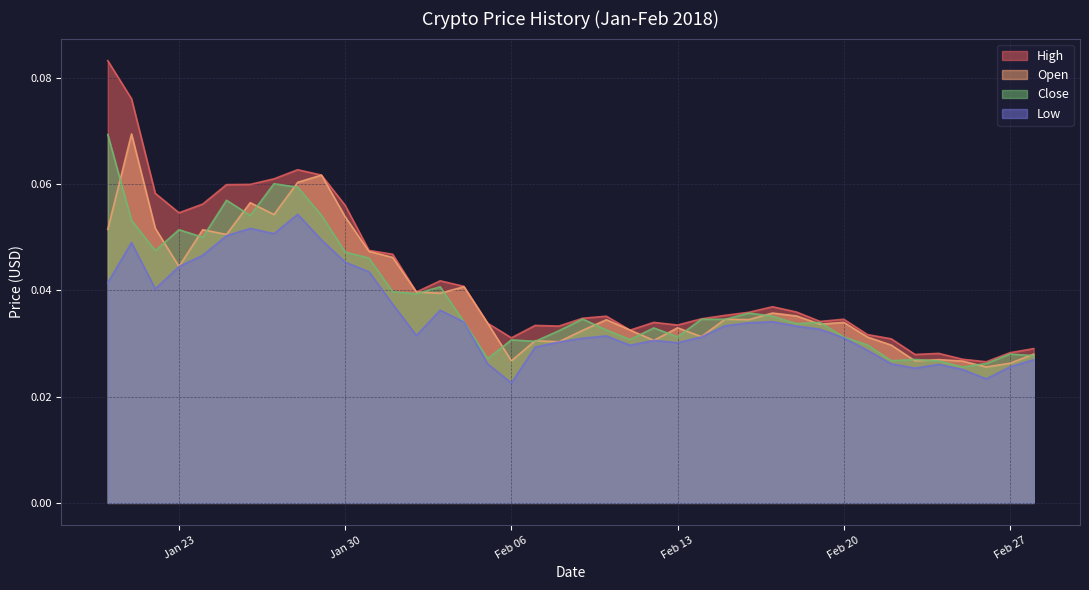

Reading left to right, list all the values displayed in this chart.

High: 0.1	0.1	0.1	0.1	0.1	0.1	0.1	0.1	0.1	0.1	0.1	0.0	0.0	0.0	0.0	0.0	0.0	0.0	0.0	0.0	0.0	0.0	0.0	0.0	0.0	0.0	0.0	0.0	0.0	0.0	0.0	0.0	0.0	0.0	0.0	0.0	0.0	0.0	0.0	0.0
Open: 0.1	0.1	0.1	0.0	0.1	0.1	0.1	0.1	0.1	0.1	0.1	0.0	0.0	0.0	0.0	0.0	0.0	0.0	0.0	0.0	0.0	0.0	0.0	0.0	0.0	0.0	0.0	0.0	0.0	0.0	0.0	0.0	0.0	0.0	0.0	0.0	0.0	0.0	0.0	0.0
Close: 0.1	0.1	0.0	0.1	0.0	0.1	0.1	0.1	0.1	0.1	0.0	0.0	0.0	0.0	0.0	0.0	0.0	0.0	0.0	0.0	0.0	0.0	0.0	0.0	0.0	0.0	0.0	0.0	0.0	0.0	0.0	0.0	0.0	0.0	0.0	0.0	0.0	0.0	0.0	0.0
Low: 0.0	0.0	0.0	0.0	0.0	0.1	0.1	0.1	0.1	0.0	0.0	0.0	0.0	0.0	0.0	0.0	0.0	0.0	0.0	0.0	0.0	0.0	0.0	0.0	0.0	0.0	0.0	0.0	0.0	0.0	0.0	0.0	0.0	0.0	0.0	0.0	0.0	0.0	0.0	0.0